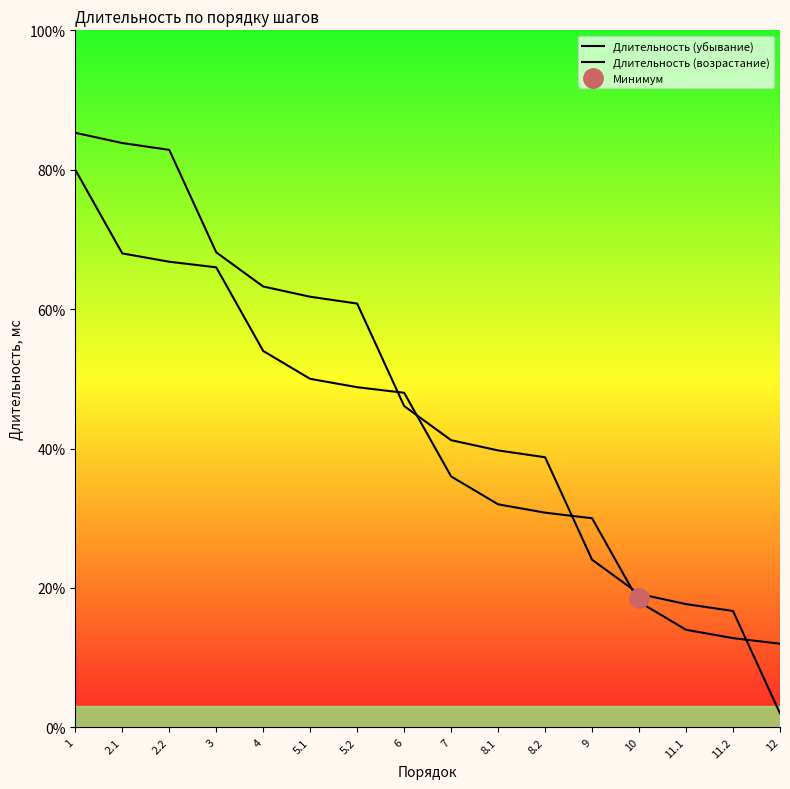

What is the sum of the Длительность (убывание) values at 11.2 and 3?

84.9